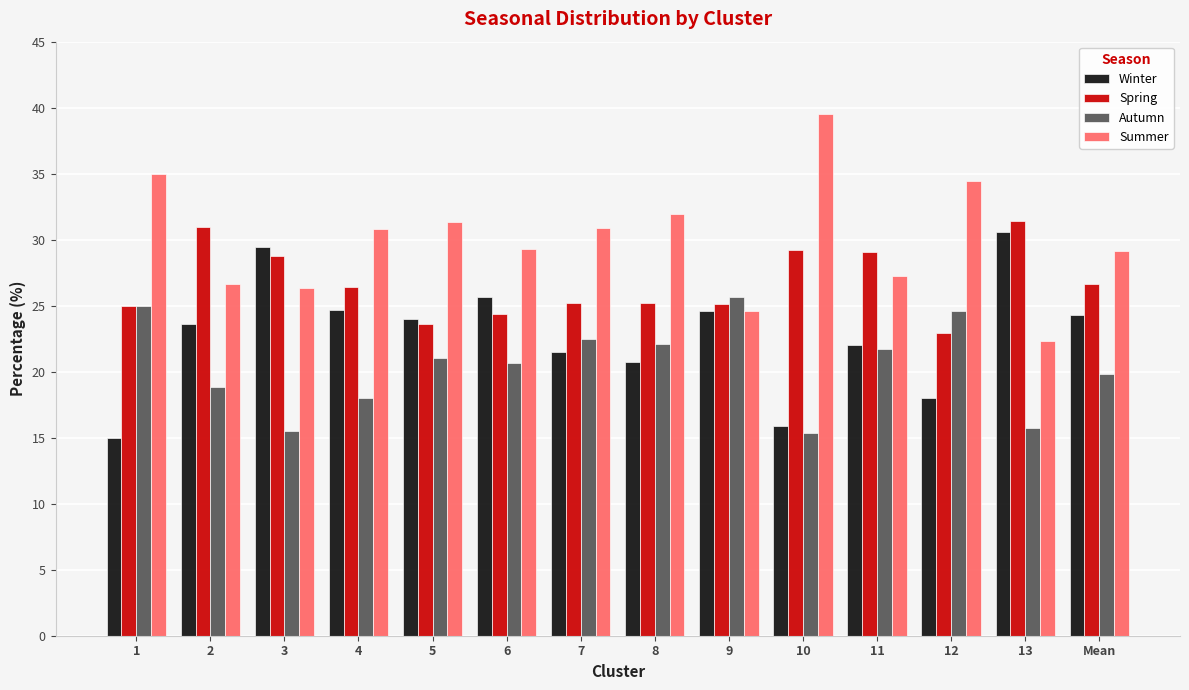

Is it true that Autumn equals 15.4 at 10?

True